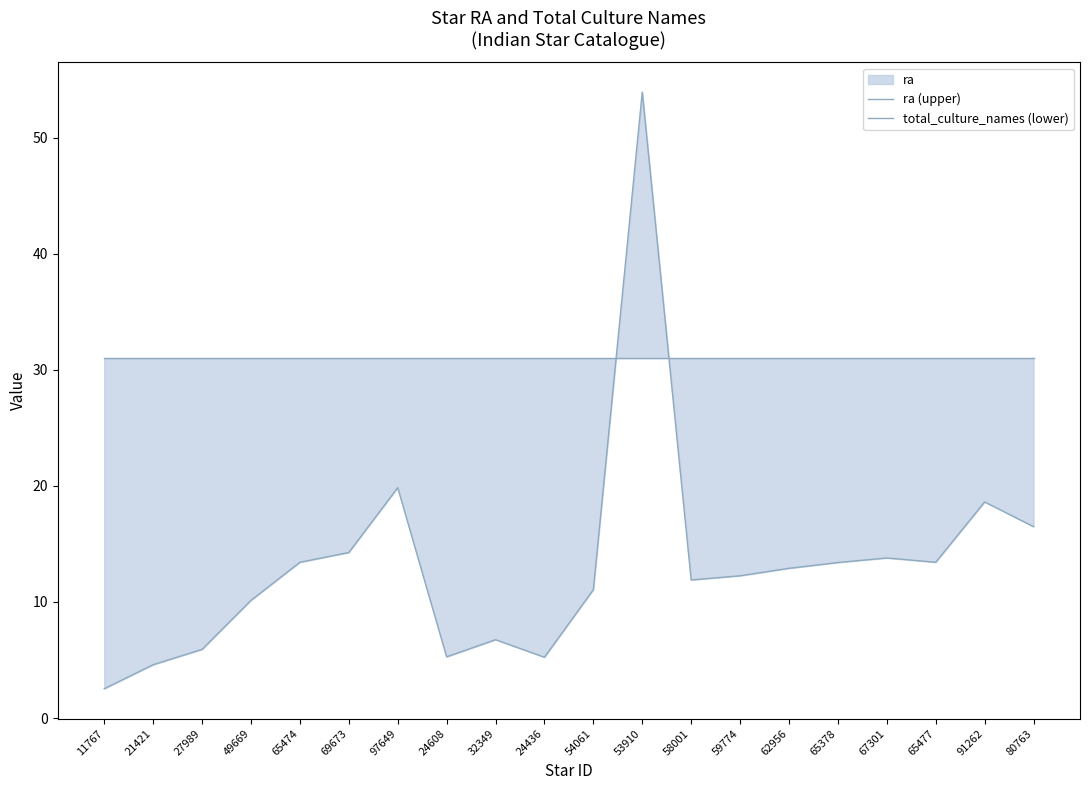

What value does the total_culture_names (lower) series have at 67301?

31.0